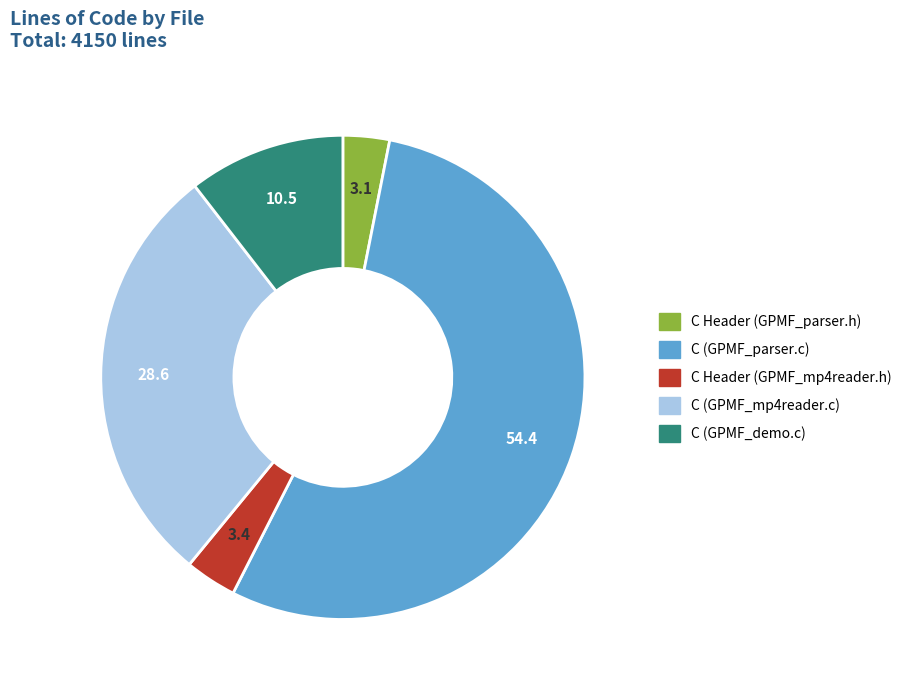

Which slice is the largest?

C (GPMF_parser.c)